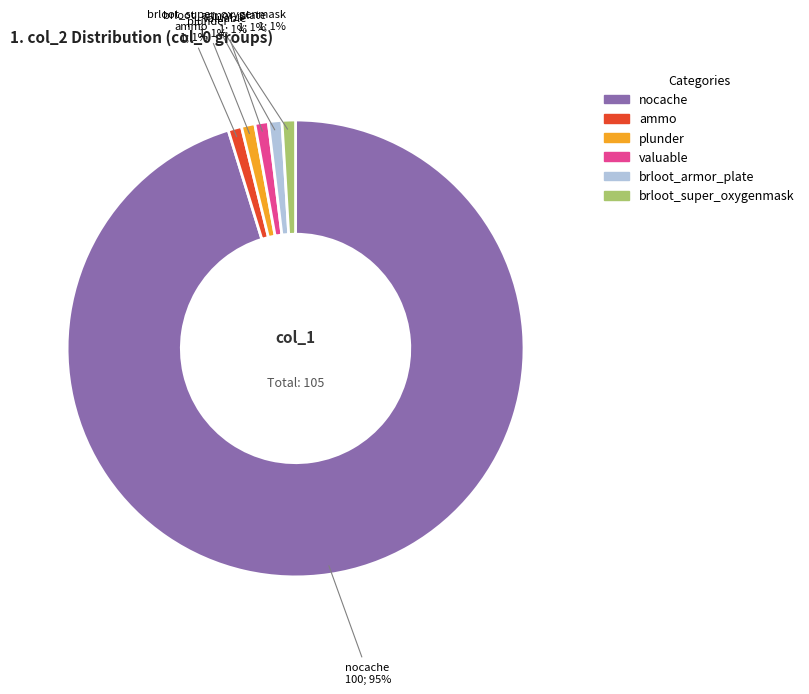

To the nearest percent, what is the difference between the brloot_super_oxygenmask and nocache slice percentages?

94%